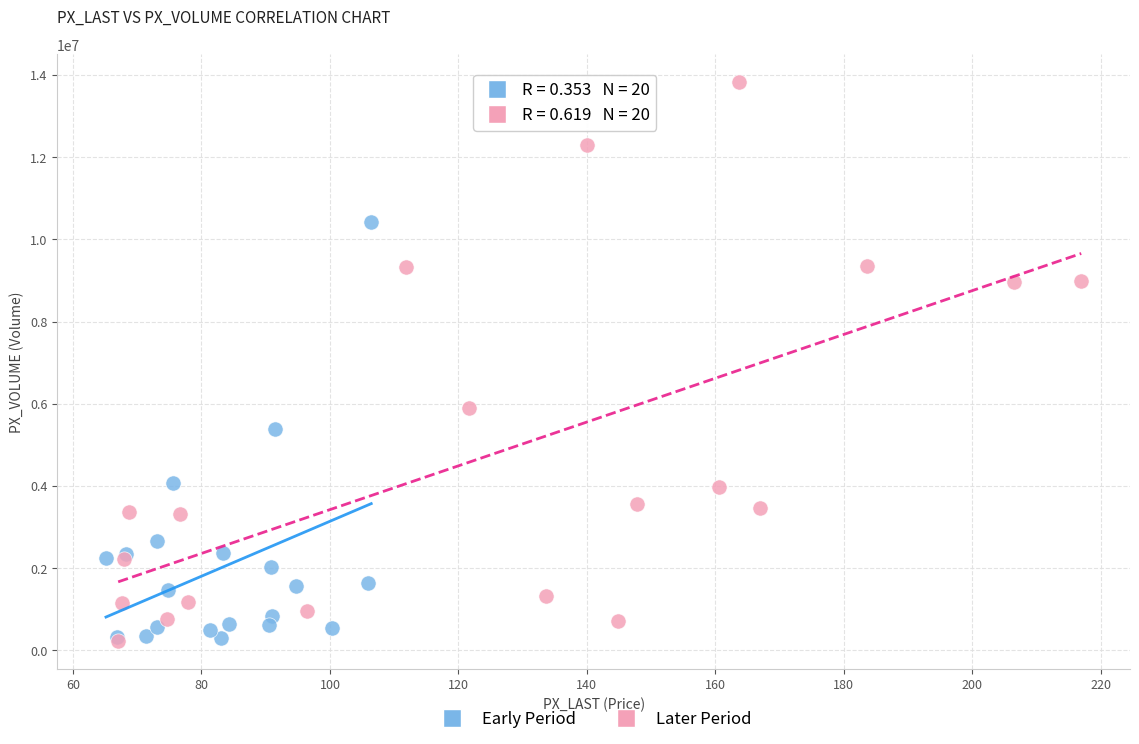

Which series reaches the maximum Y coordinate?

Later Period